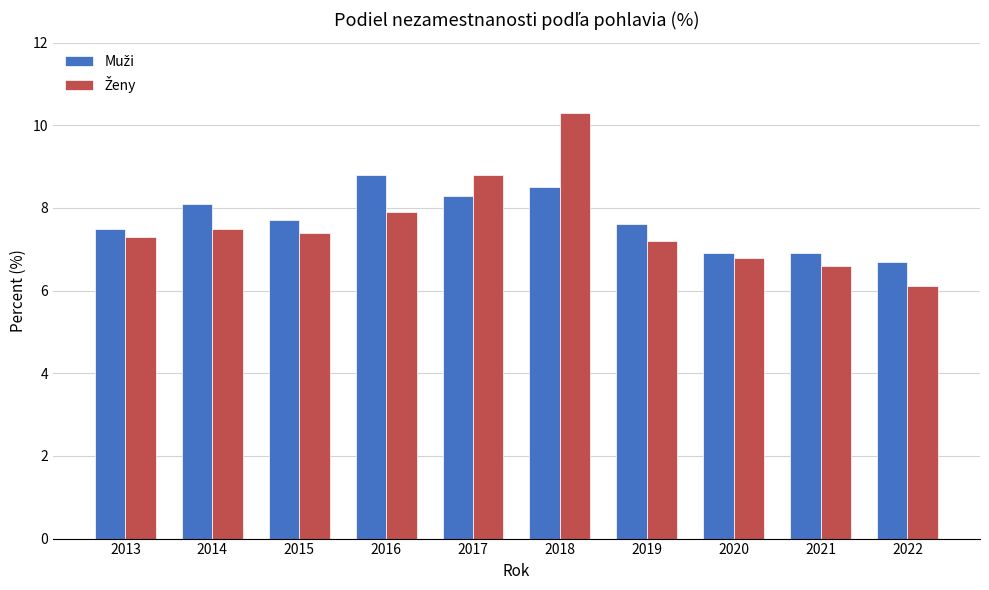

What is the difference between the highest and lowest values at 2015?

0.3